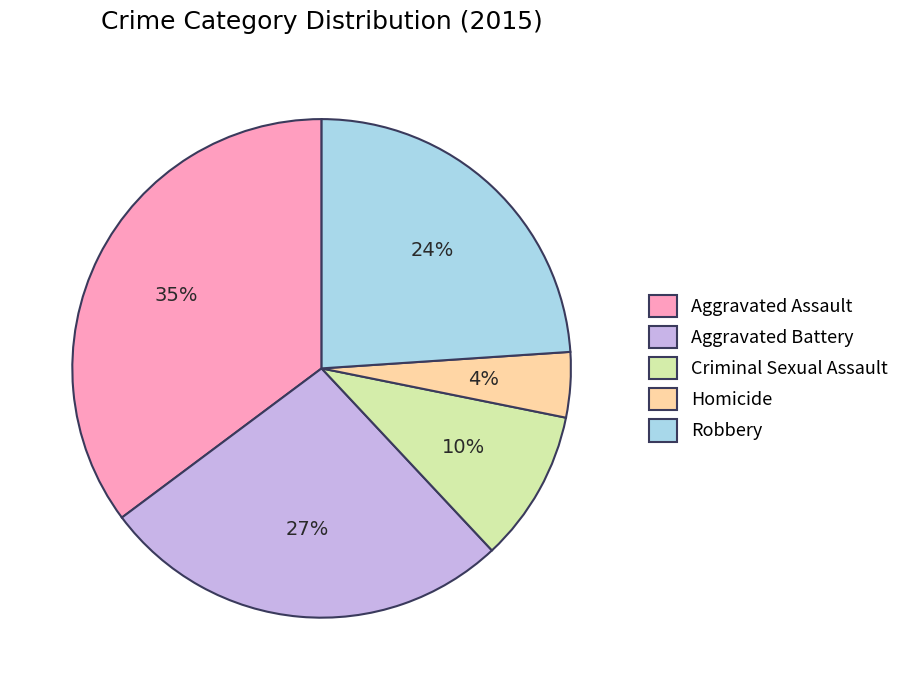

Count the number of slices in the pie.

5